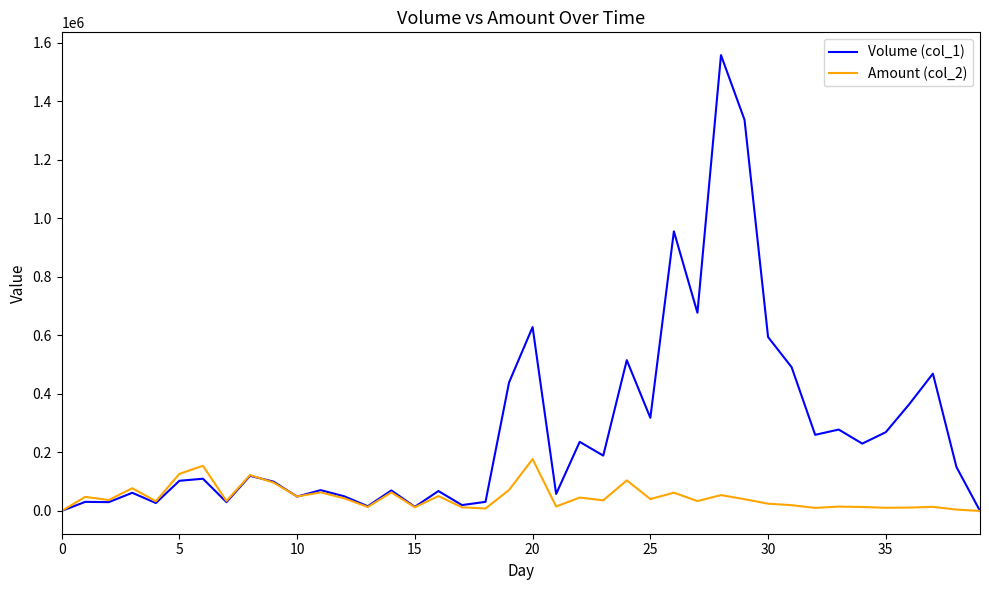

Which series has the largest total across all categories?

Volume (col_1)